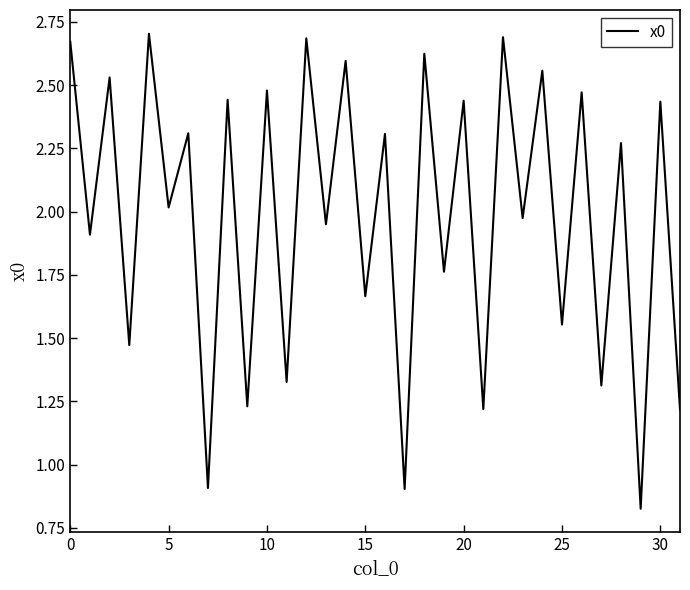

What is the difference between the maximum and minimum values?

1.9